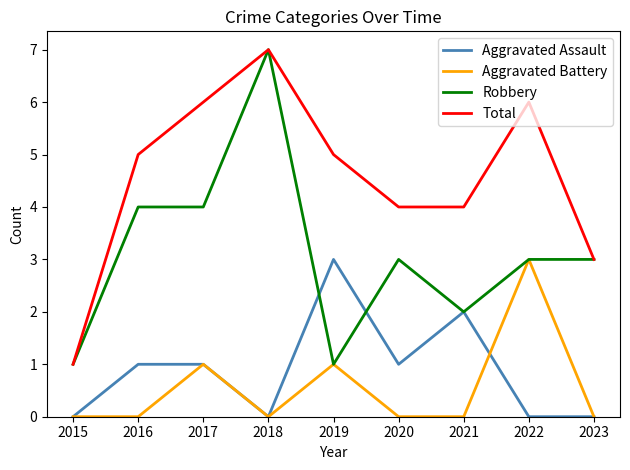

What is the difference between the highest and lowest values at 2017?

5